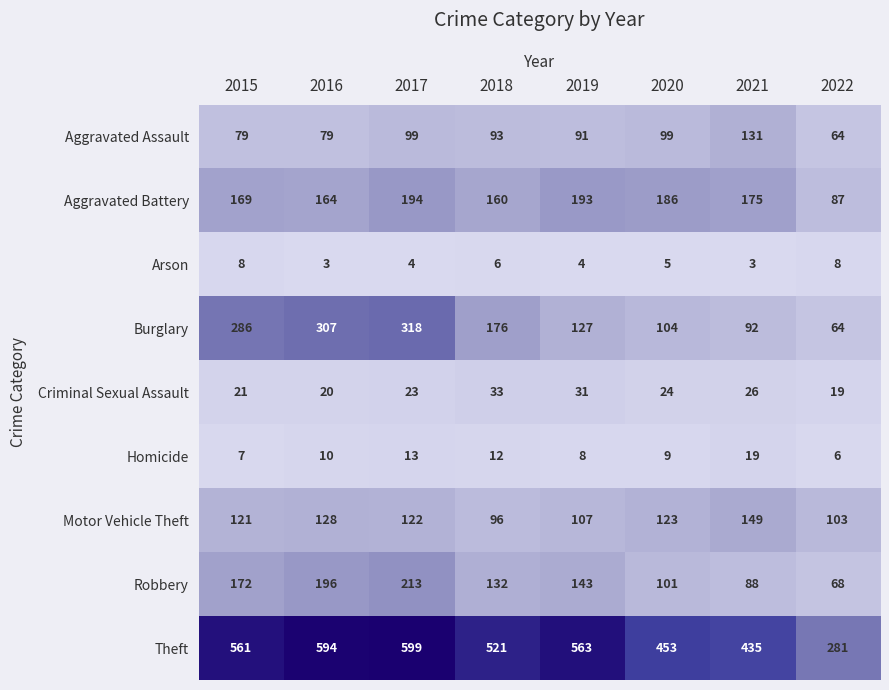

What is the average value of the Criminal Sexual Assault series?

25